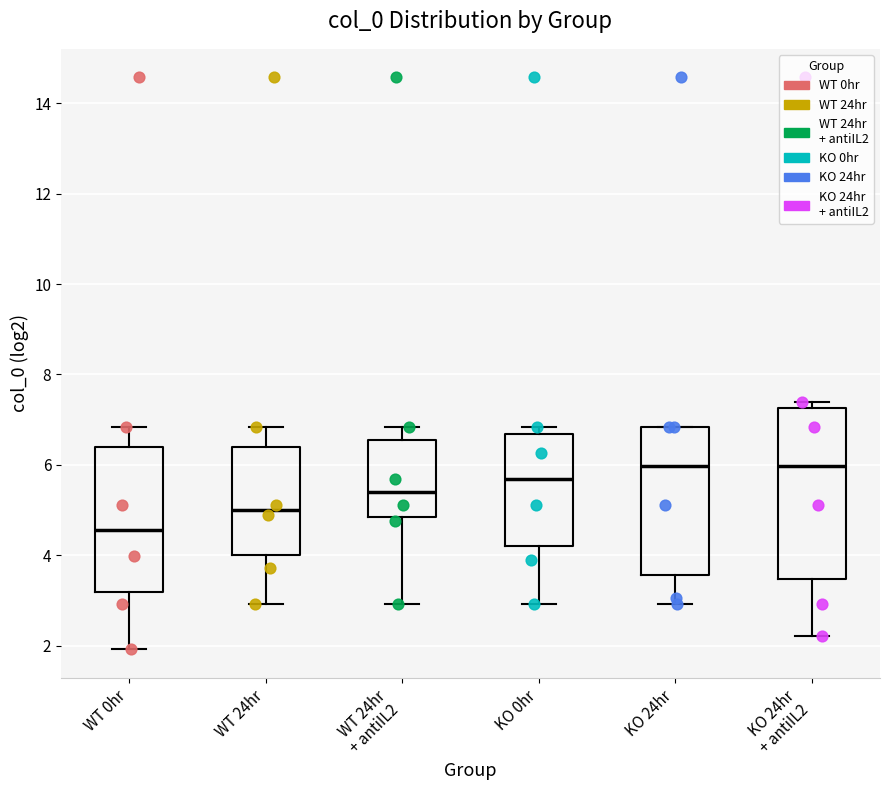

Where is the upper edge of the box for KO 24hr on the y-axis? The values are not printed on the chart, so give them approximately, as read against the axis.

6.8